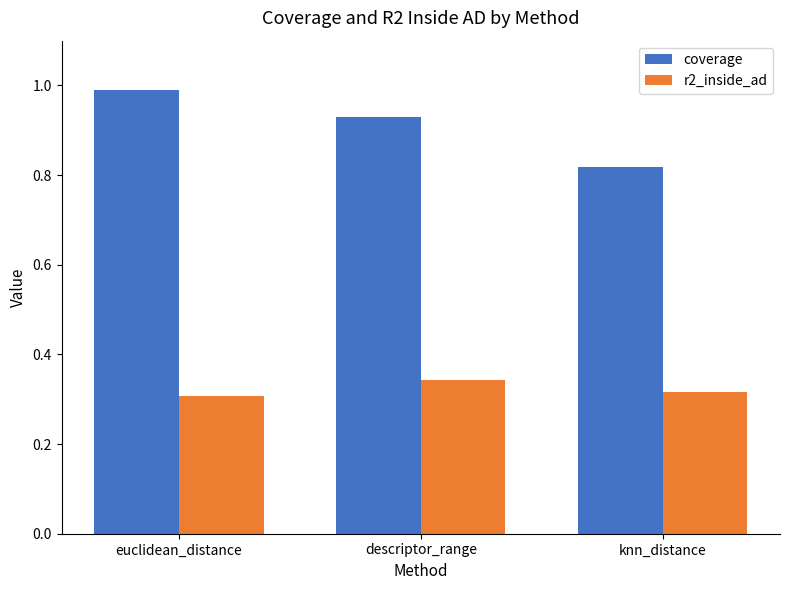

Is it true that r2_inside_ad equals 0.5 at descriptor_range?

False